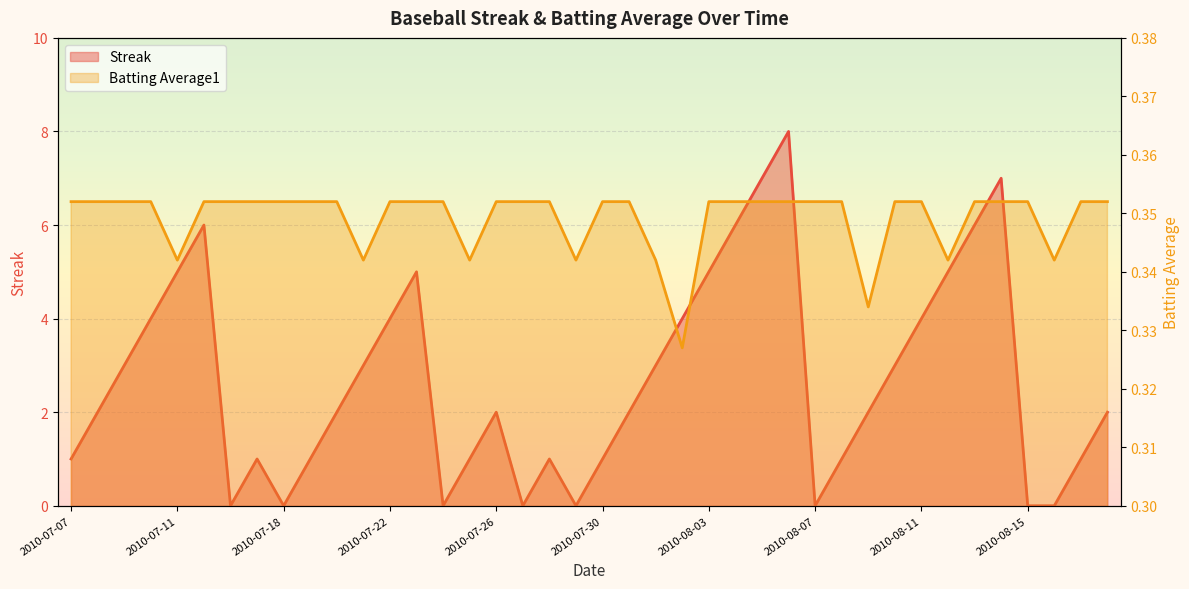

Is it true that Streak equals 1.7 at 2010-07-21?

False